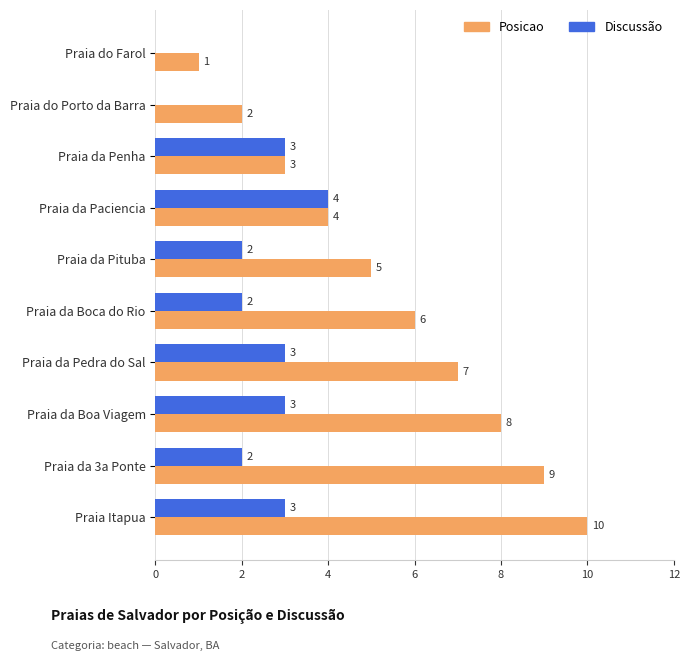

How many Discussão values are between 2 and 3?

7